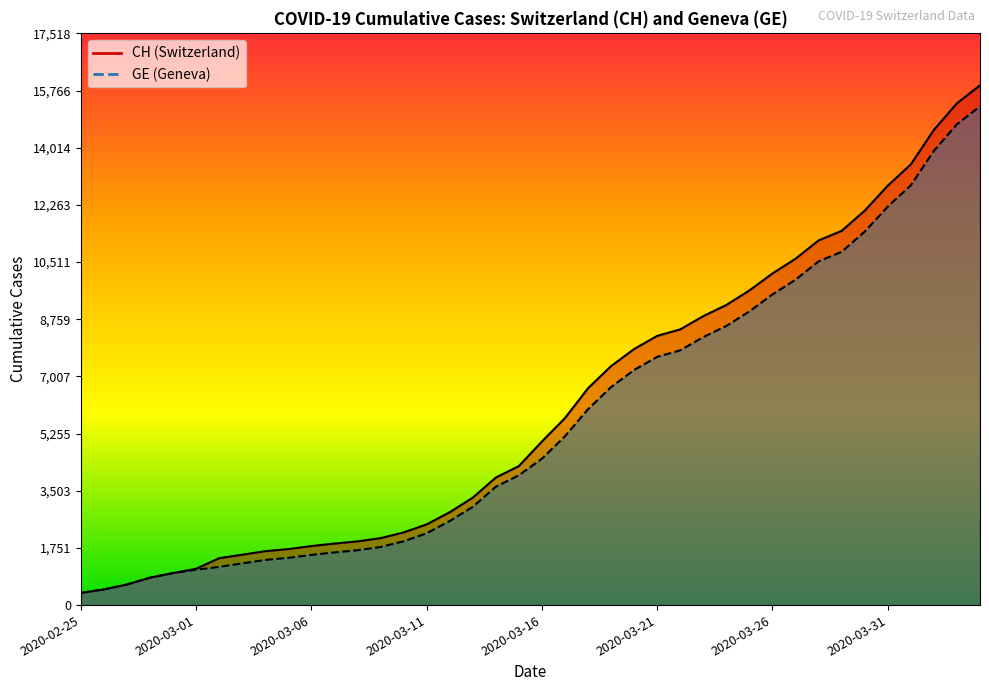

Is the value of CH at 2020-03-13 greater than the value of GE at 2020-03-16?

No